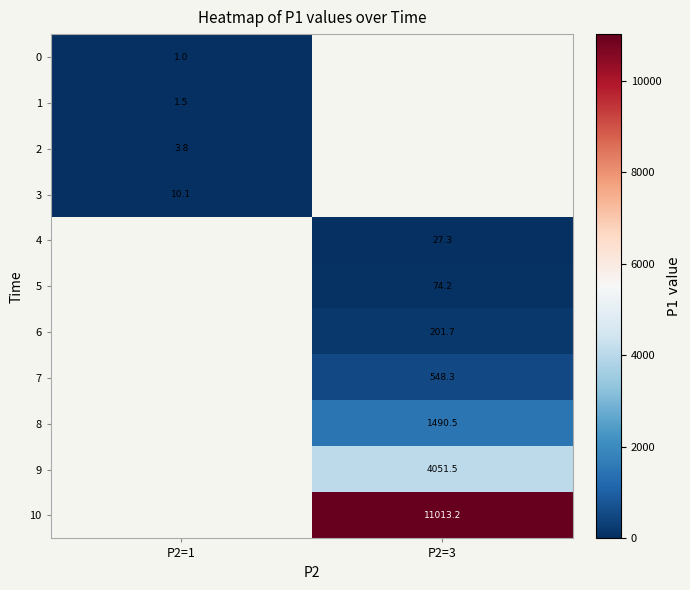

True or false: 10 has a value of 11013.2 at P2=3.

True